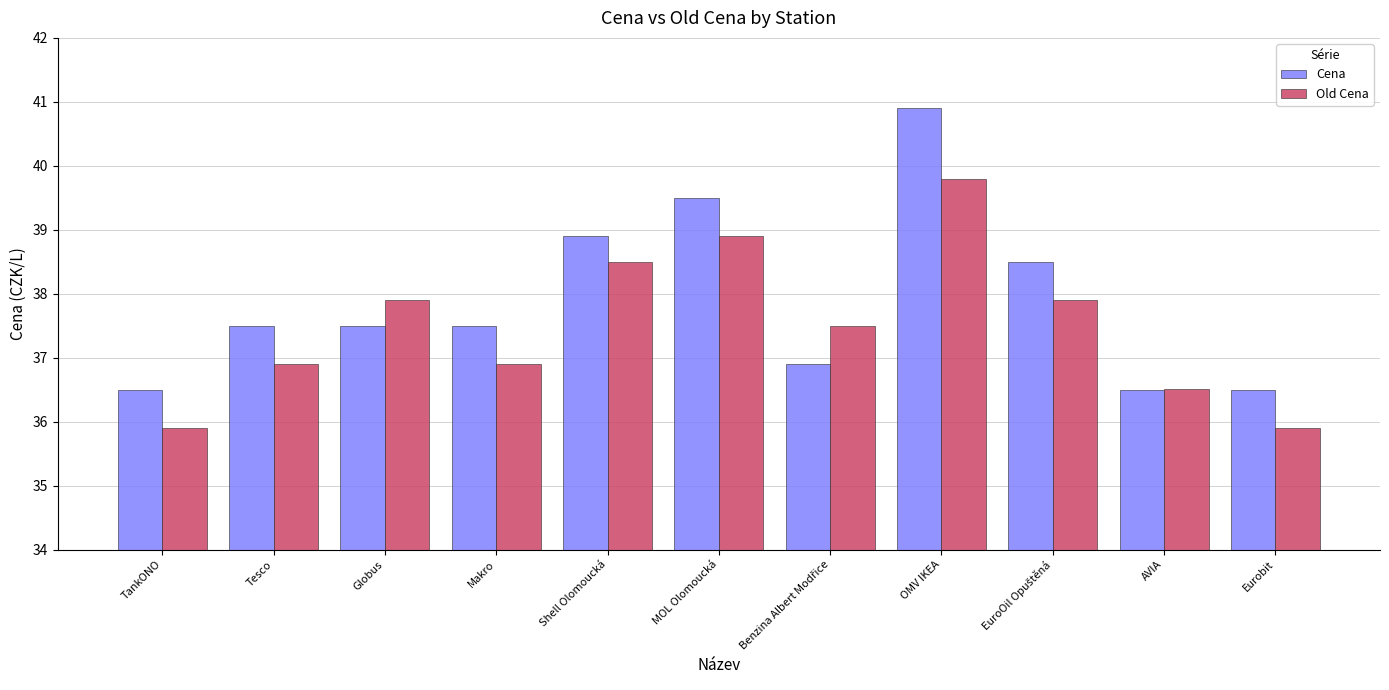

Which series has the largest range (max minus min)?

Cena